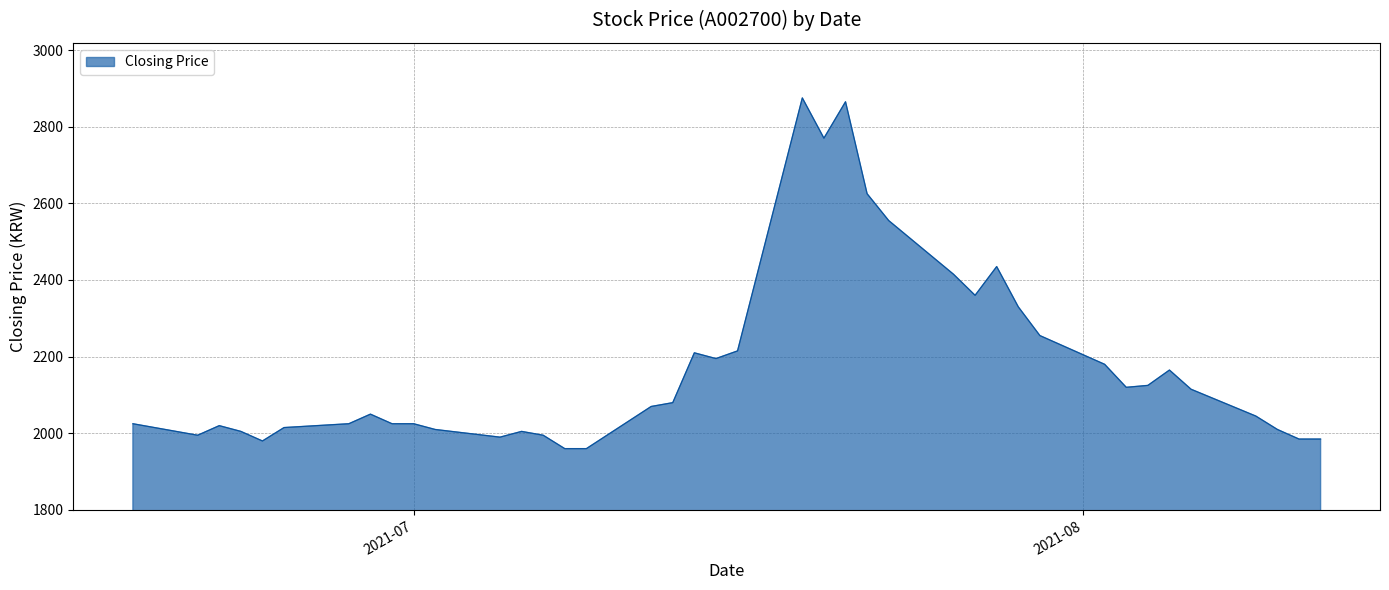

What is the minimum value shown in the chart?

1960